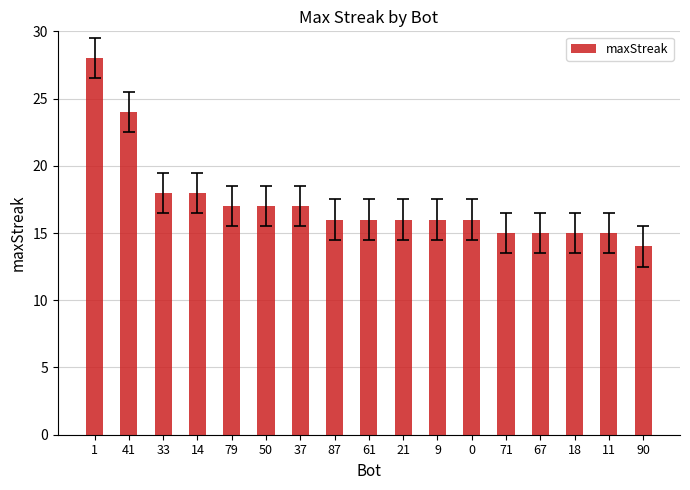

What is the ratio of the value at 79 to the value at 71?

1.1